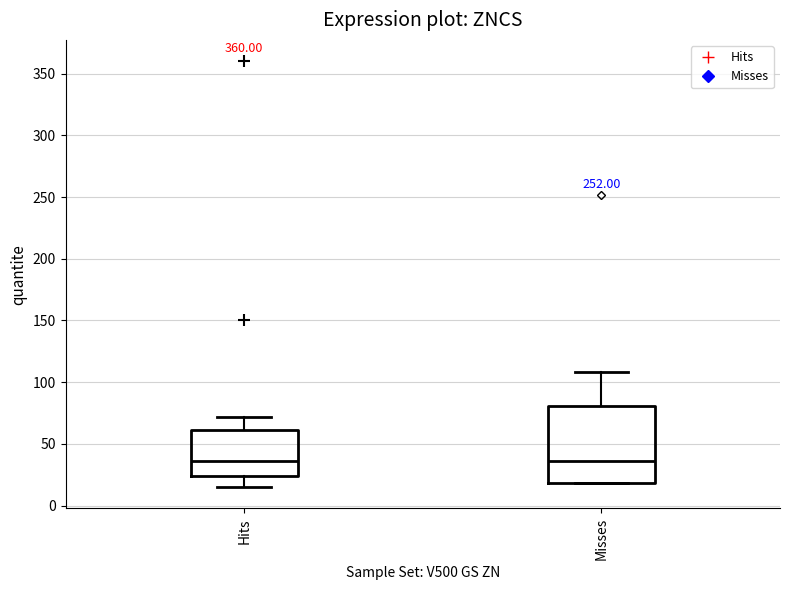

Where does the upper whisker of the box for Hits end on the y-axis? The values are not printed on the chart, so give them approximately, as read against the axis.

70